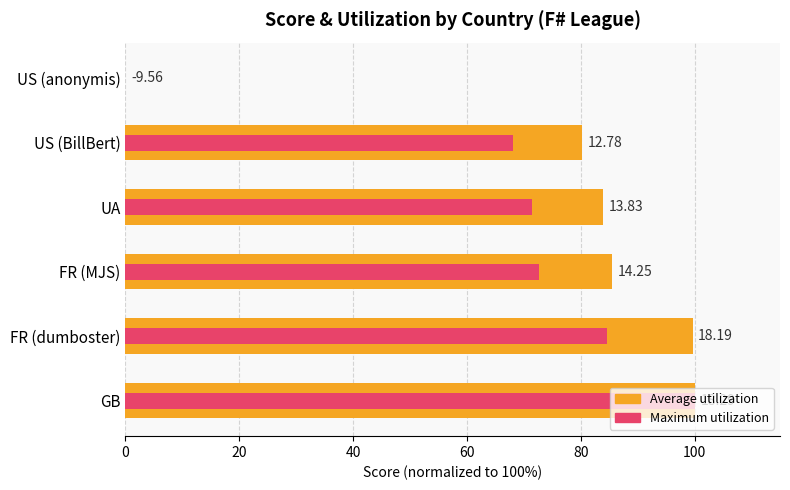

Count the number of categories in the chart.

6